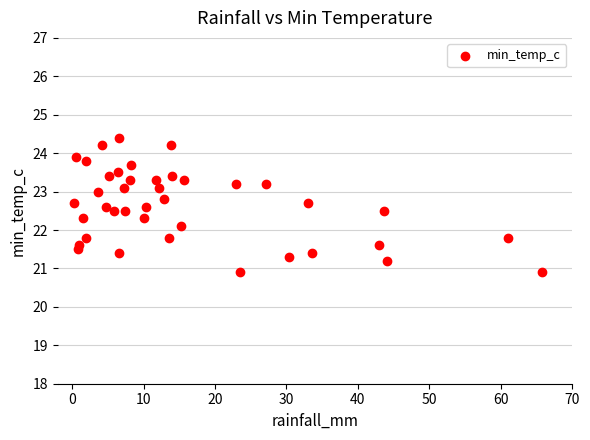

What is the range of X values (max minus min)?

65.4